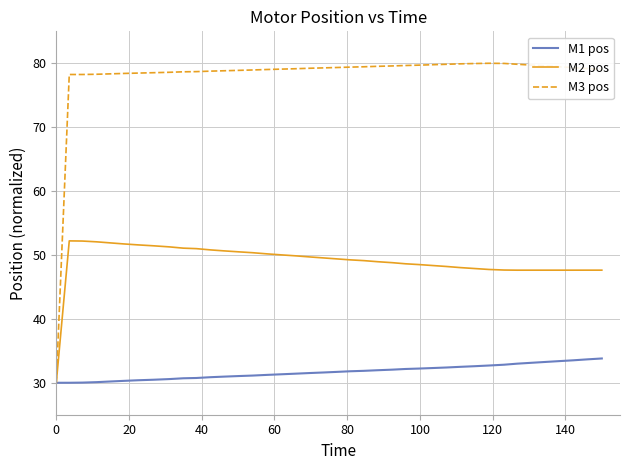

Which series has the largest range (max minus min)?

M3 pos